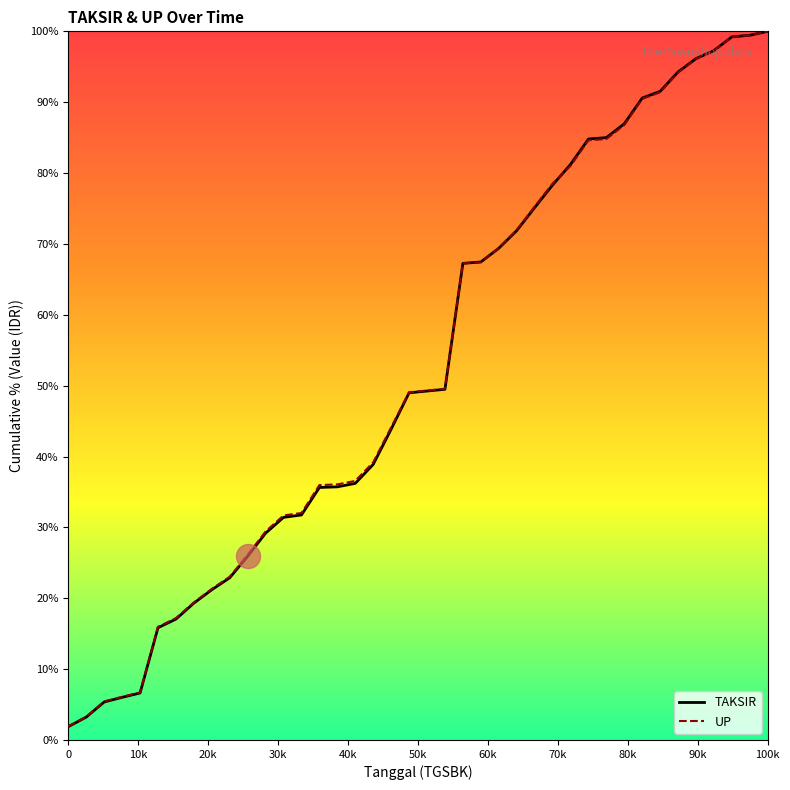

Which series has the largest range (max minus min)?

TAKSIR